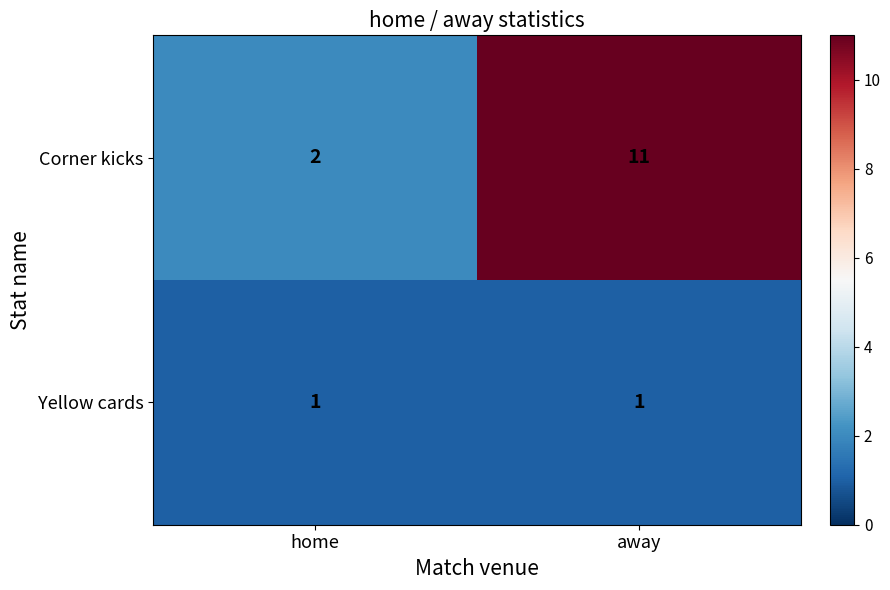

Reading right to left, transcribe all the data shown in this chart.

Corner kicks: away=11	home=2
Yellow cards: away=1	home=1